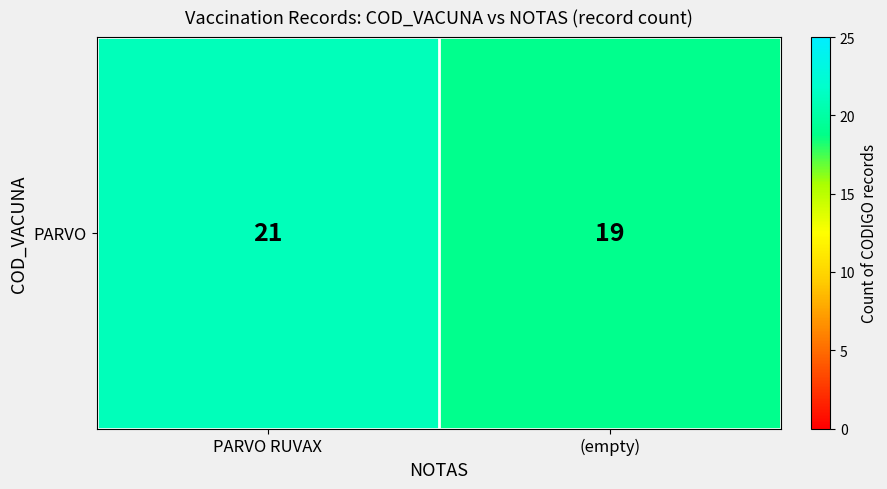

The chart shows a value of 34 at (empty). True or false?

False